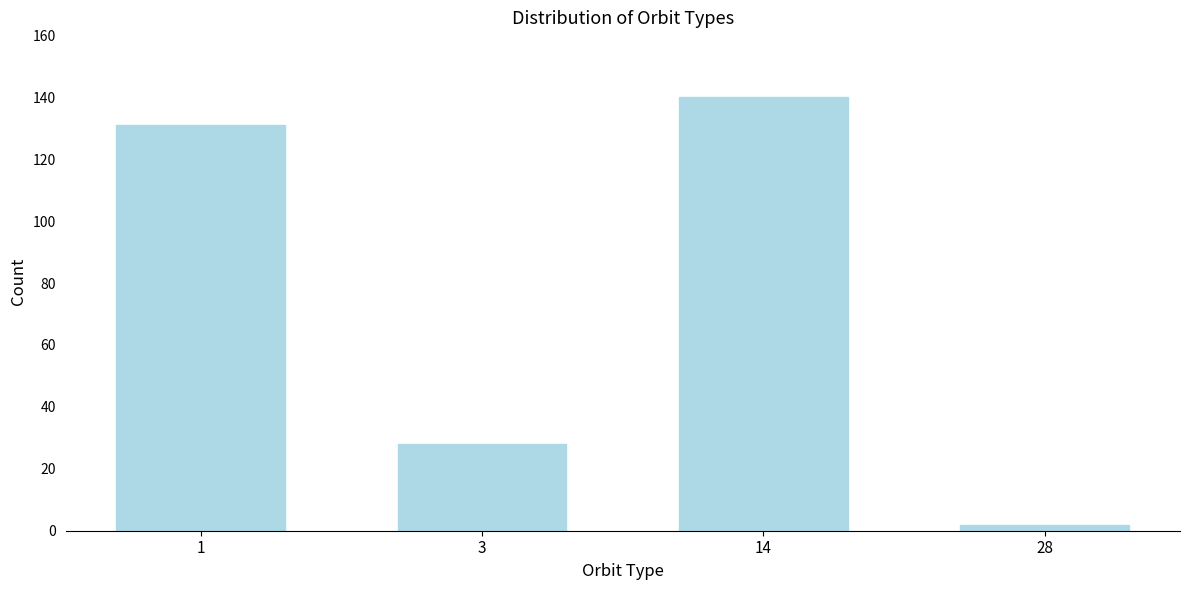

Reading right to left, transcribe all the data shown in this chart.

2	140	28	131